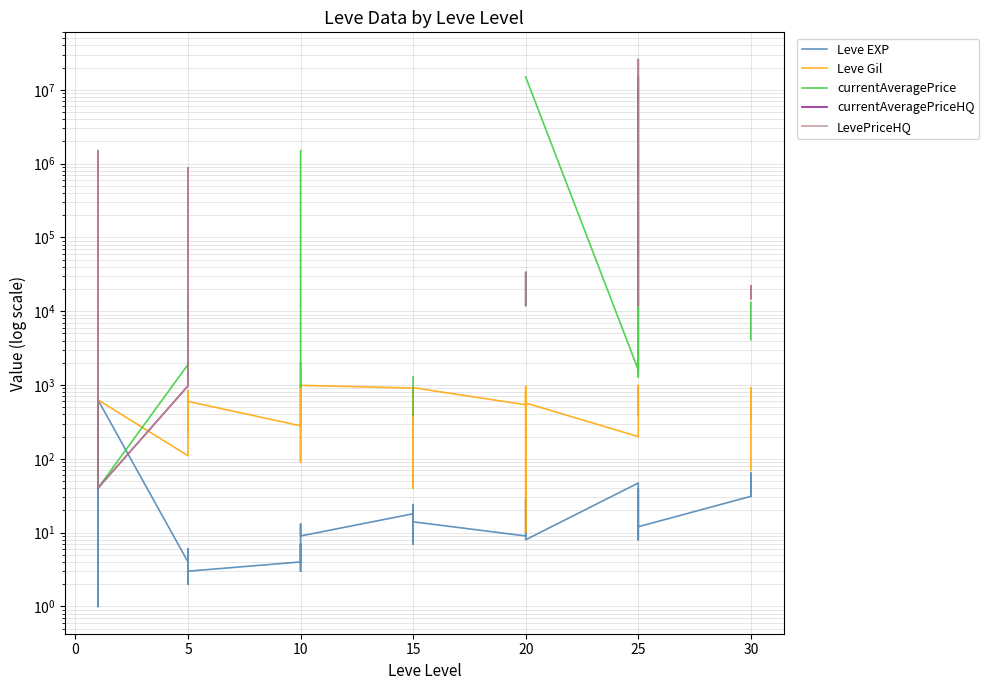

True or false: Leve Gil has a value of 288.2 at 20.

False